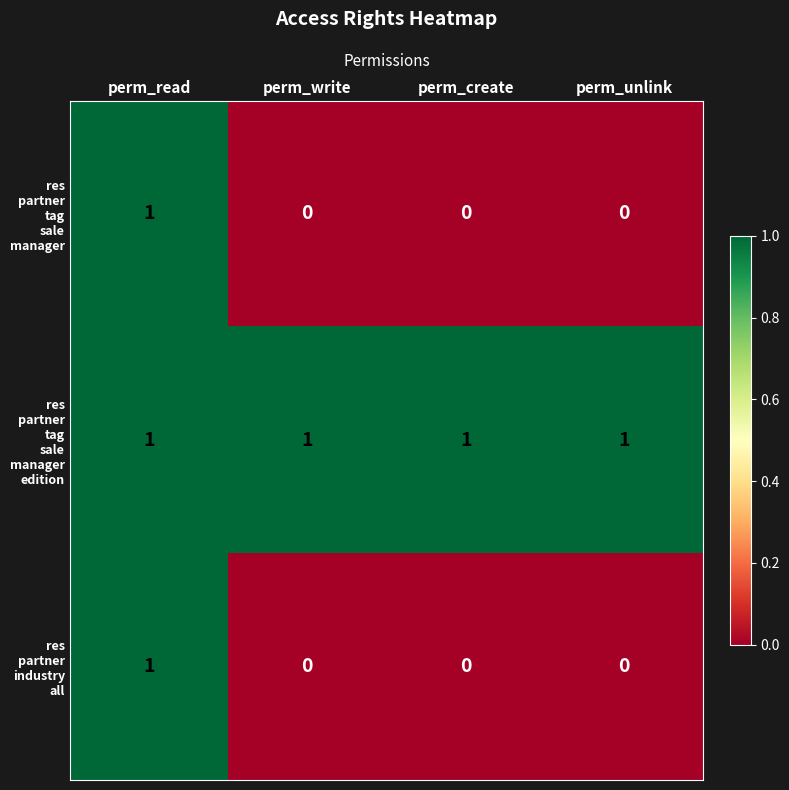

At how many categories does at least one series exceed 0?

4